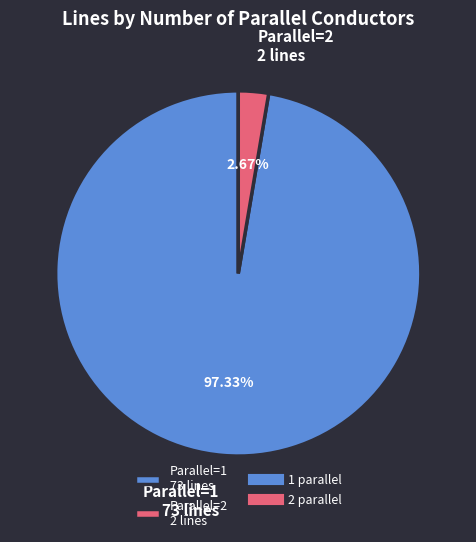

Count the number of slices in the pie.

2